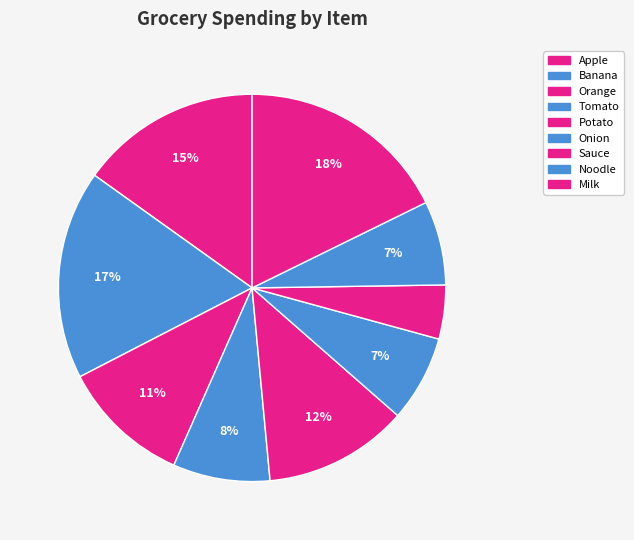

What percentage is NOT represented by Apple?

84.9%